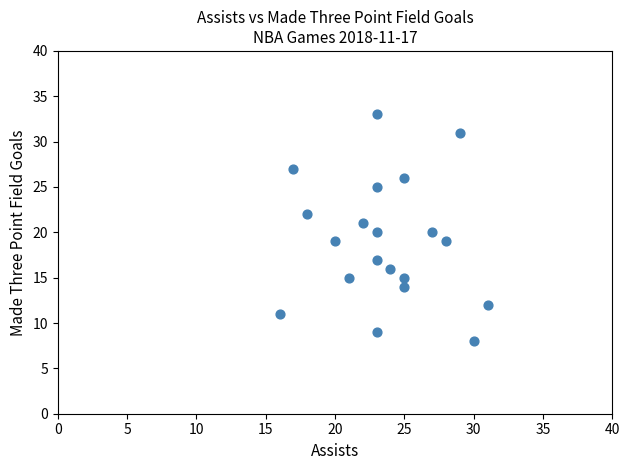

What is the range of Y values (max minus min)?

25